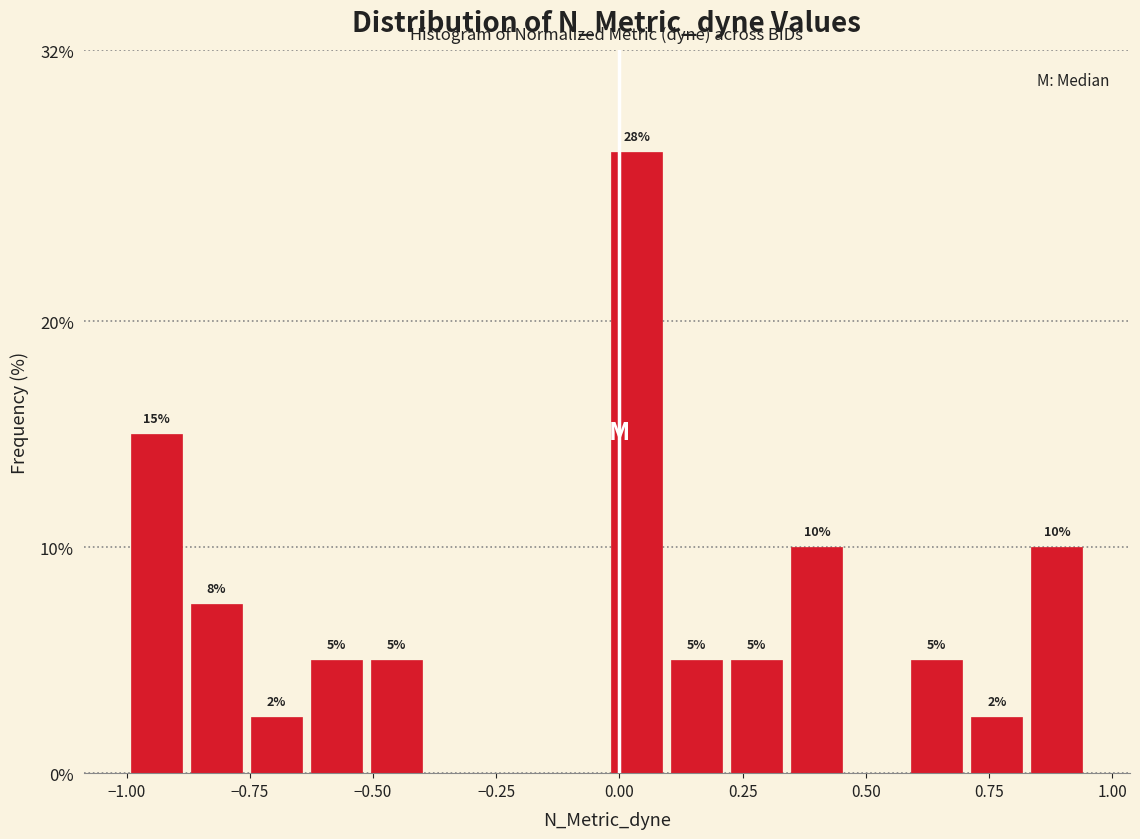

Read against the x-axis, roughly where is the centre of the tallest bar?

0.05